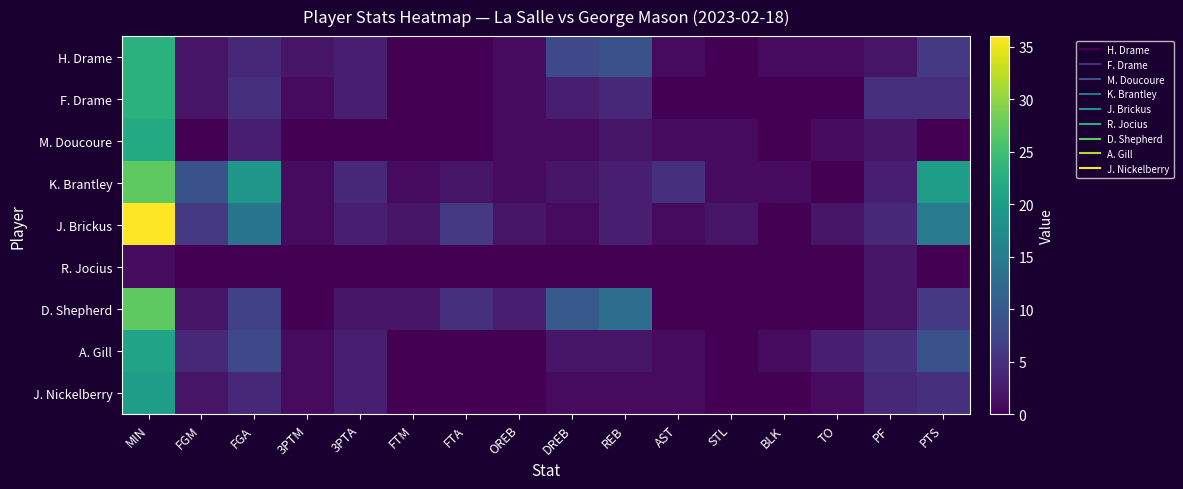

How many series are shown in this chart?

9